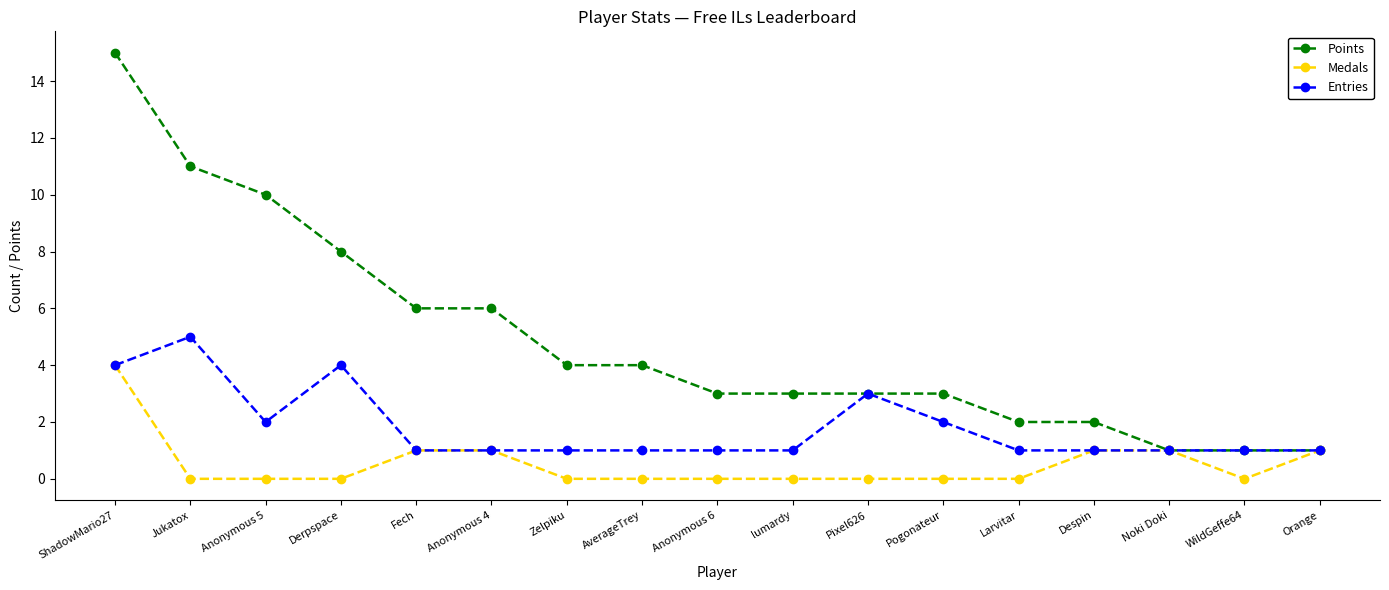

List the series in order of their overall mean, lowest first.

Medals, Entries, Points